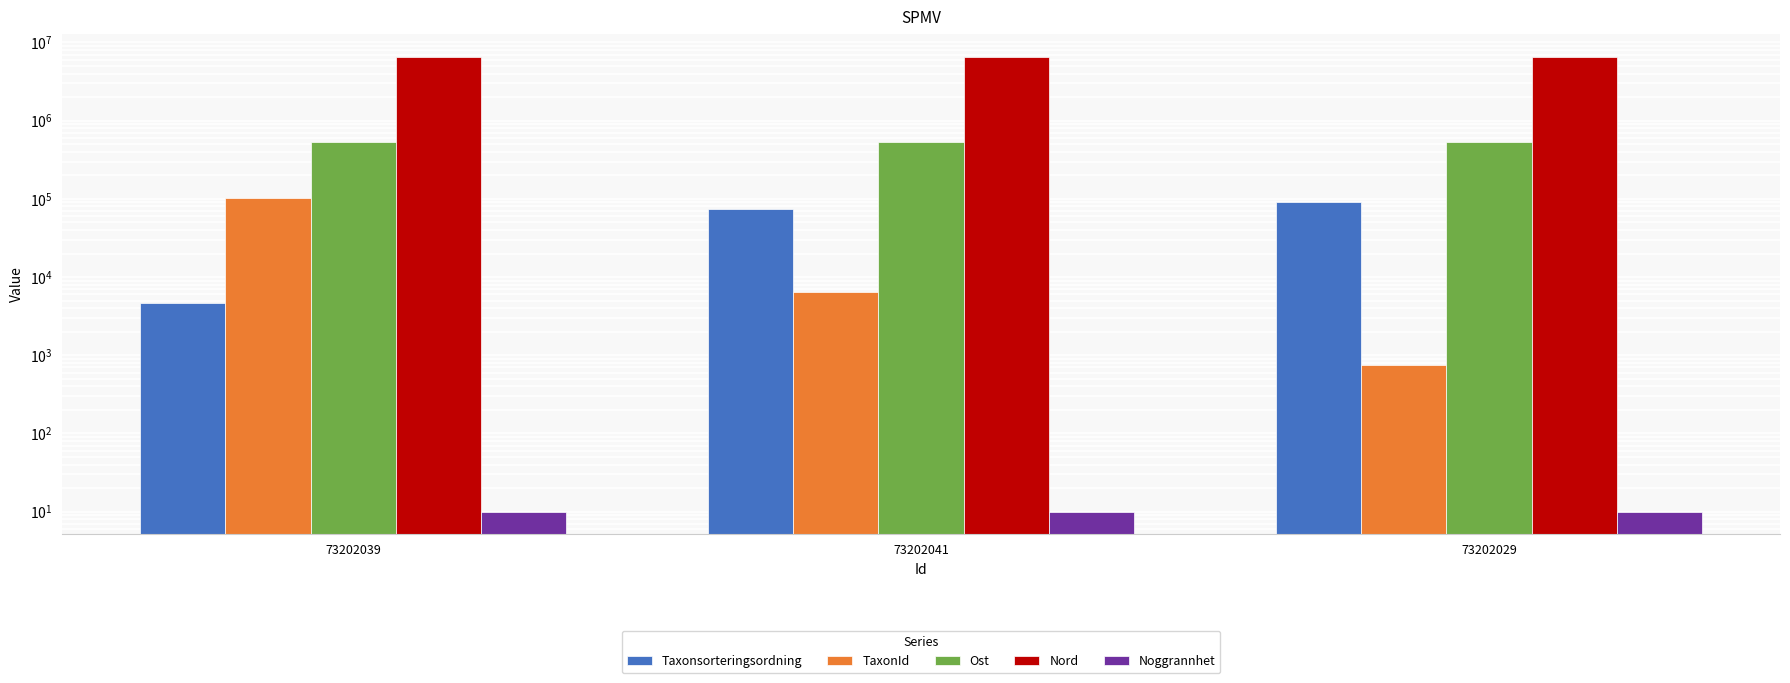

What is the label of the 2nd bar from the left?

73202041